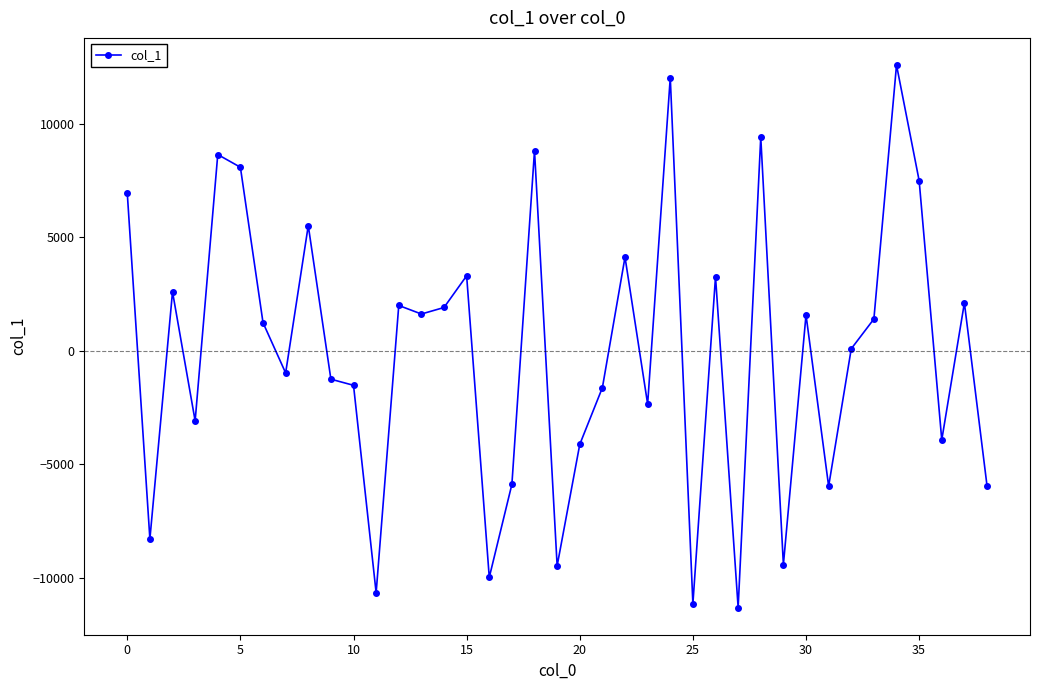

Count the number of values greater than 1235.

20